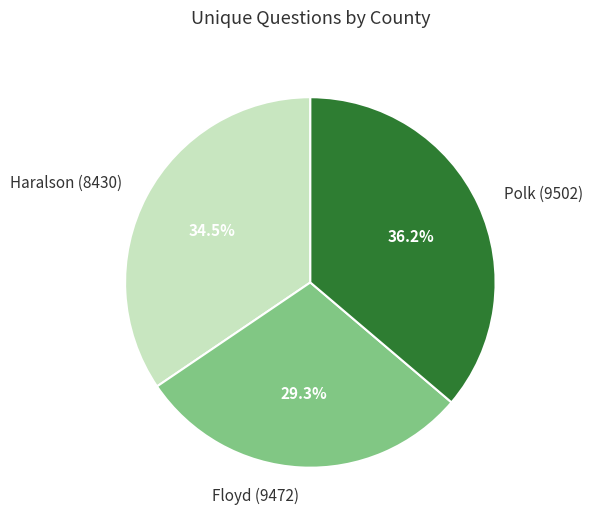

Is it true that Haralson (8430) is 42% of the pie?

False